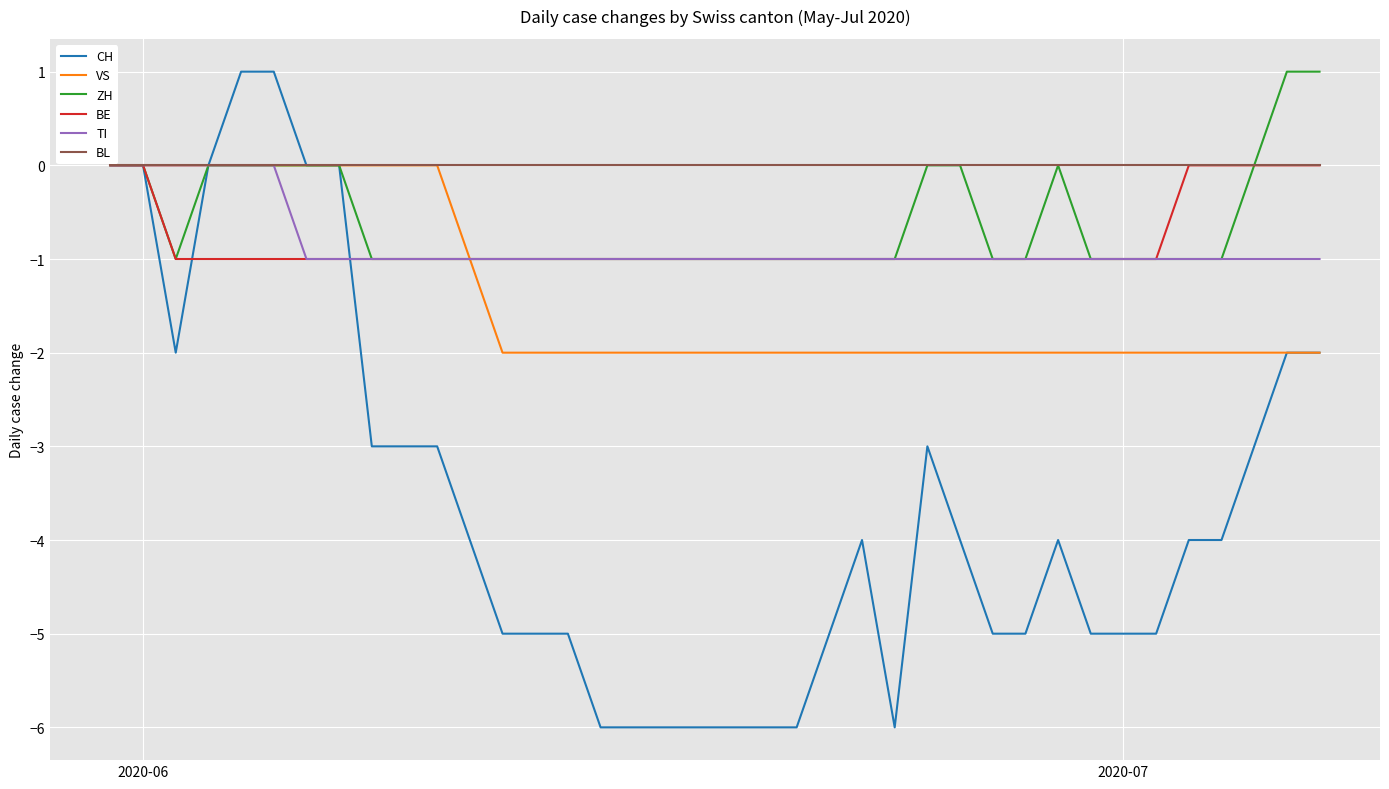

Which series has the largest range (max minus min)?

CH